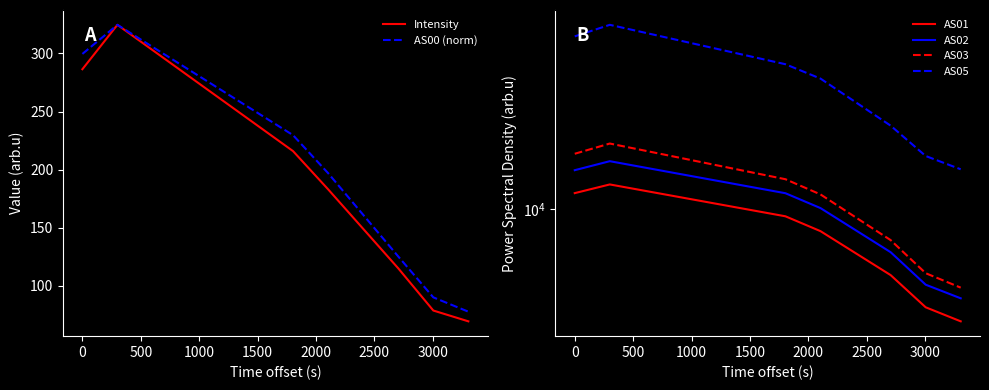

Which series has the largest total across all categories?

AS05